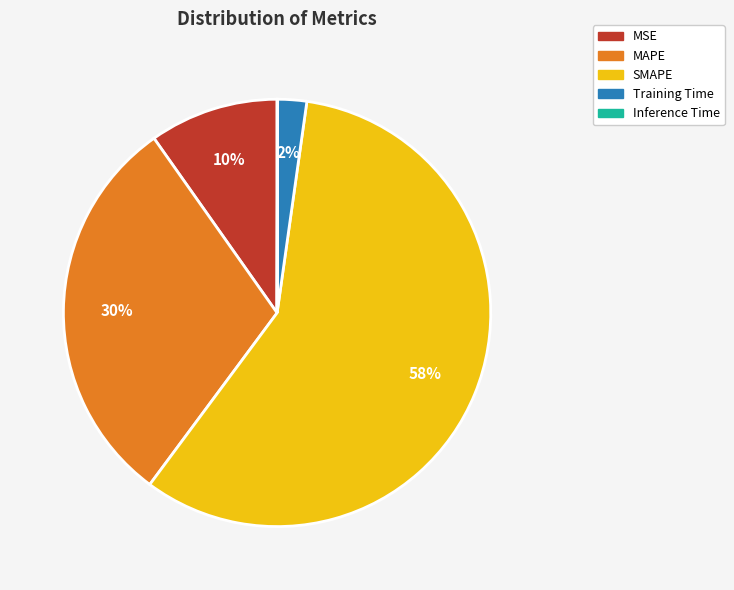

True or false: MAPE accounts for 39% of the total.

False